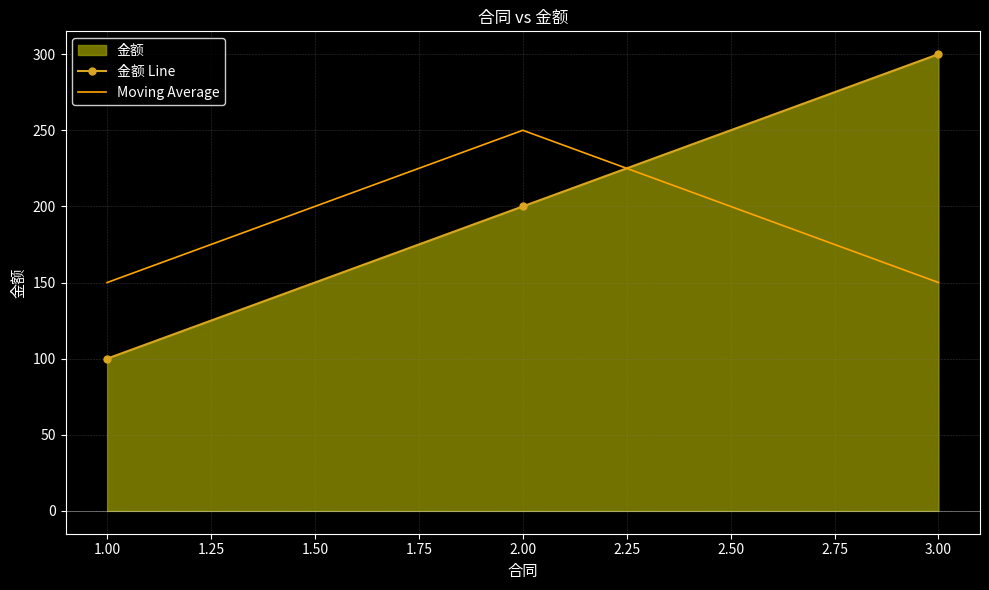

What is the difference between the highest and lowest values at 1.00?

50